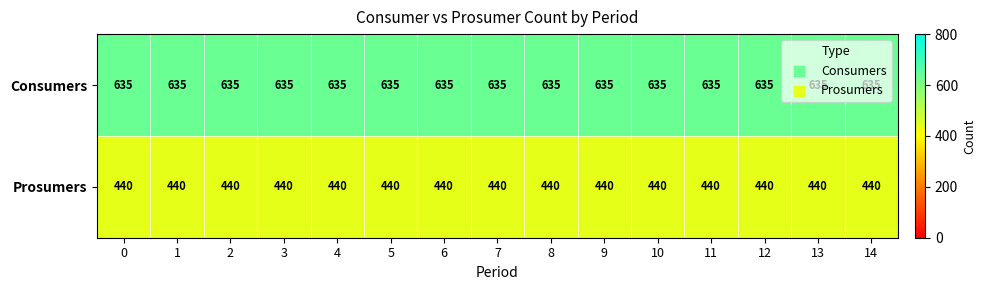

What is the difference between the highest and lowest values at 1?

195